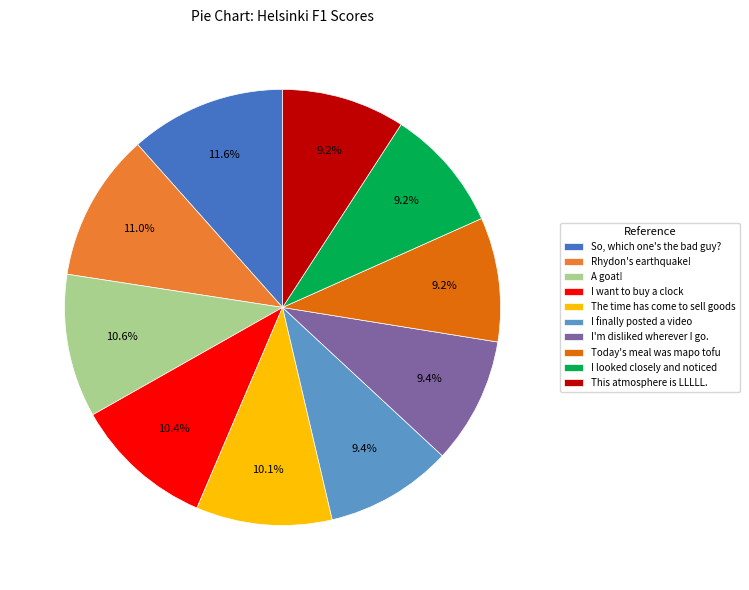

To the nearest percent, what is the difference between the The time has come to sell goods and I'm disliked wherever I go. slice percentages?

1%